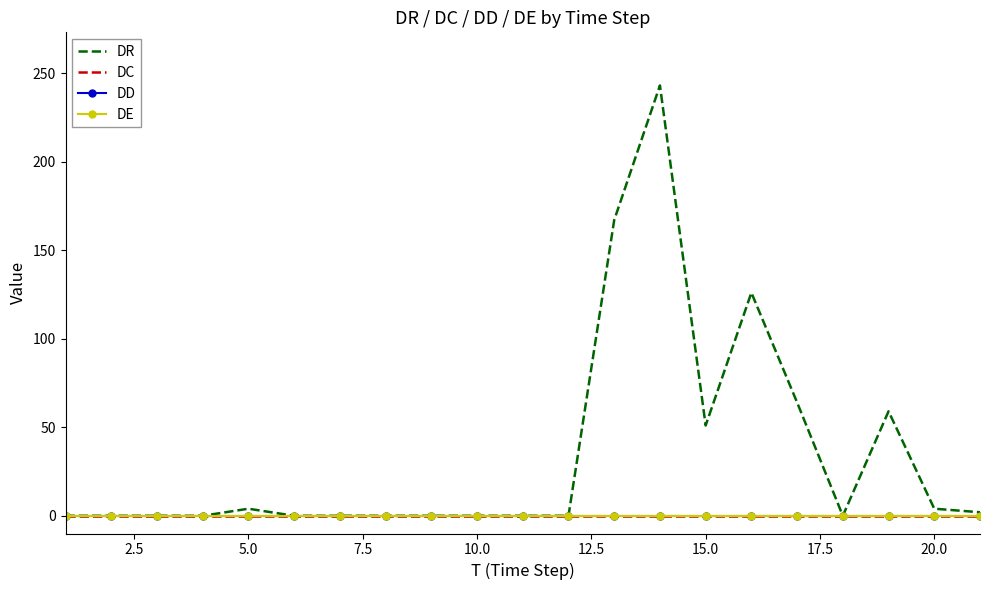

Reading left to right, what are all the values shown in this chart?

DR: 0	0	0	0	4	0	0	0	0	0	0	0	167	243	51	126	64	0	59	4	2
DC: 0	0	0	0	0	0	0	0	0	0	0	0	0	0	0	0	0	0	0	0	0
DD: 0	0	0	0	0	0	0	0	0	0	0	0	0	0	0	0	0	0	0	0	0
DE: 0	0	0	0	0	0	0	0	0	0	0	0	0	0	0	0	0	0	0	0	0